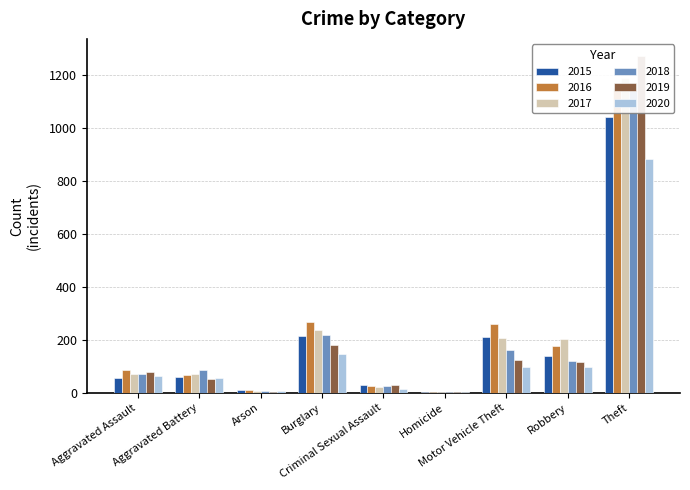

True or false: 2017 has a value of 7 at Arson.

True